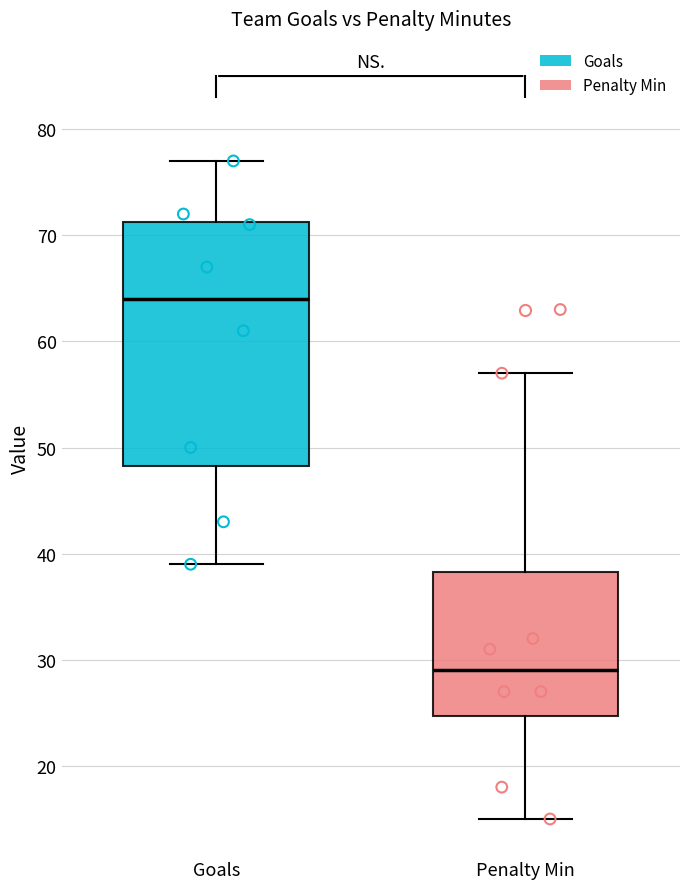

Which box's median line is the lowest?

Penalty Min